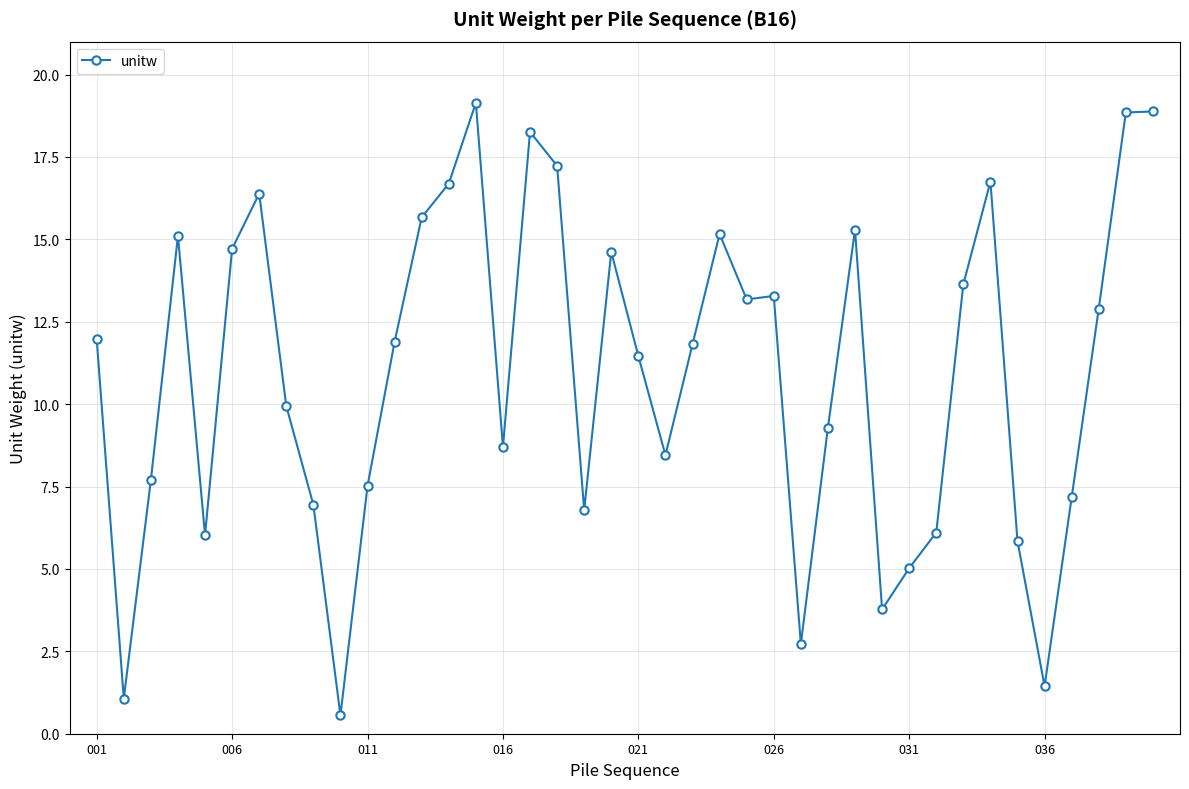

What is the value of the 33rd point from the left?

13.6